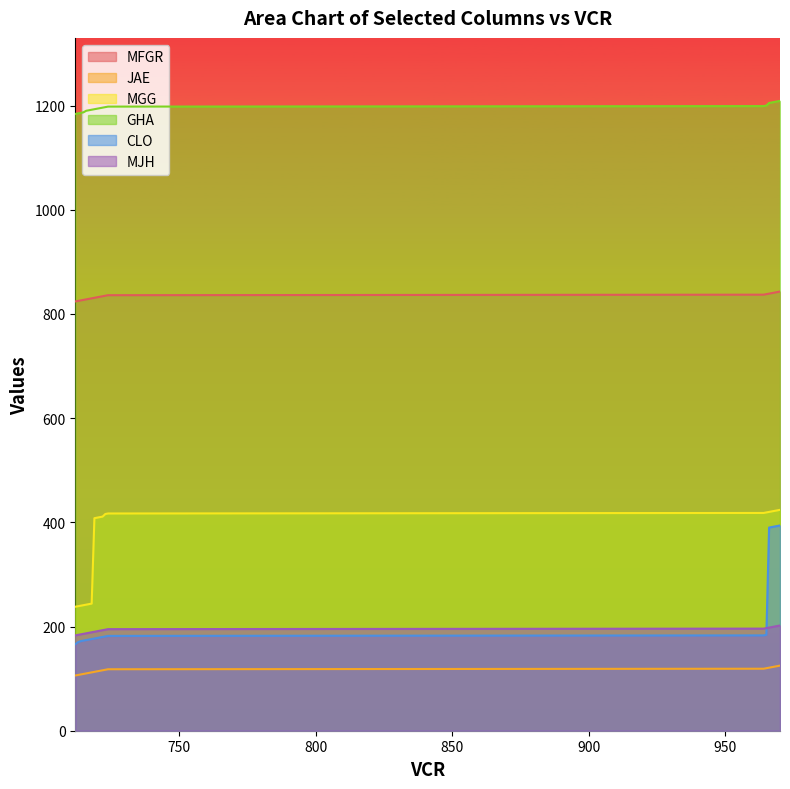

What is the sum of the MFGR values at 722 and 720?

1666